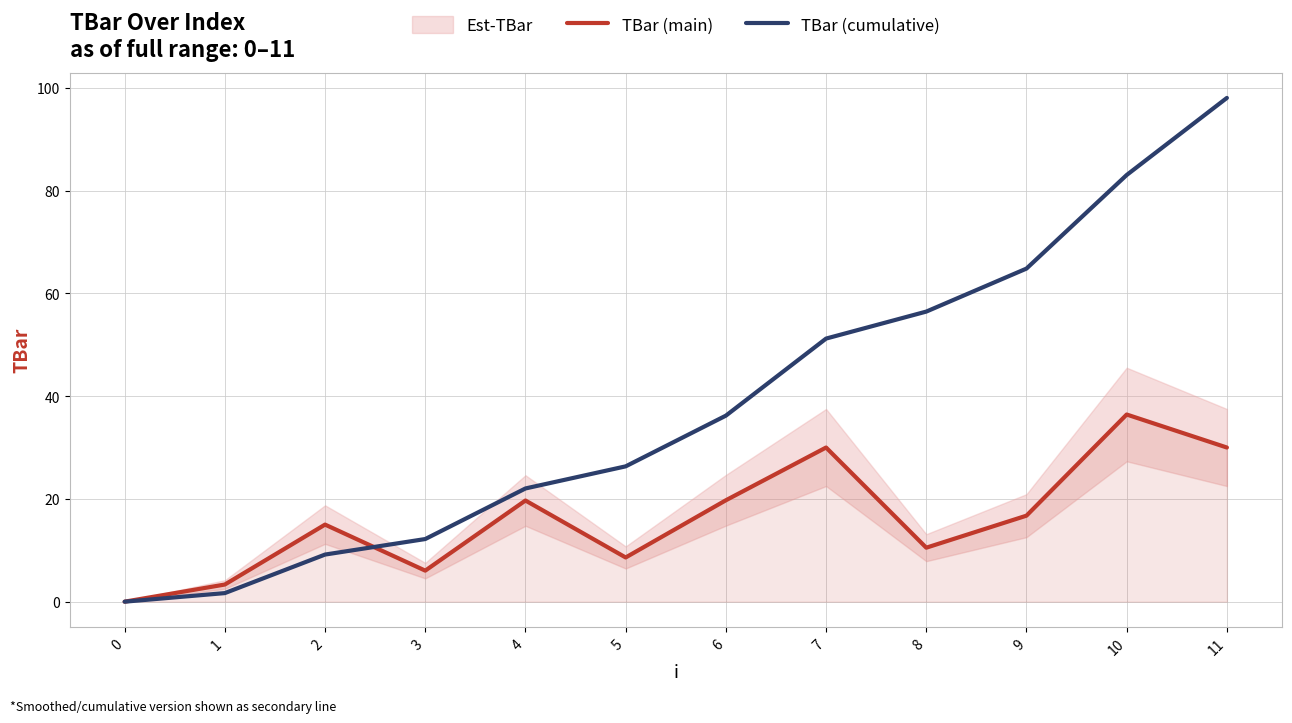

What is the sum of all TBar (main) values?

196.1